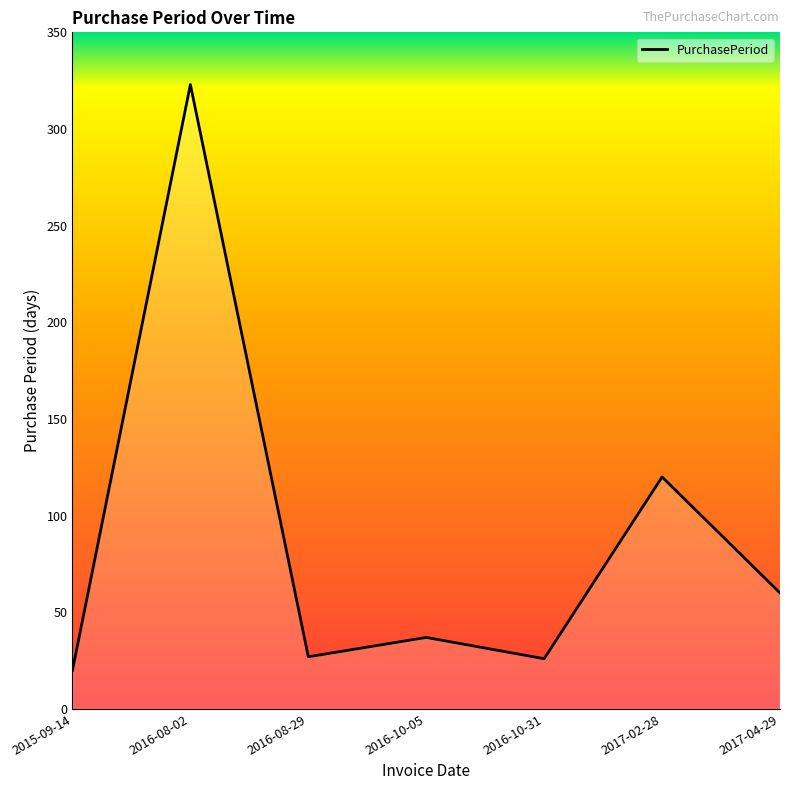

What is the minimum value shown in the chart?

20